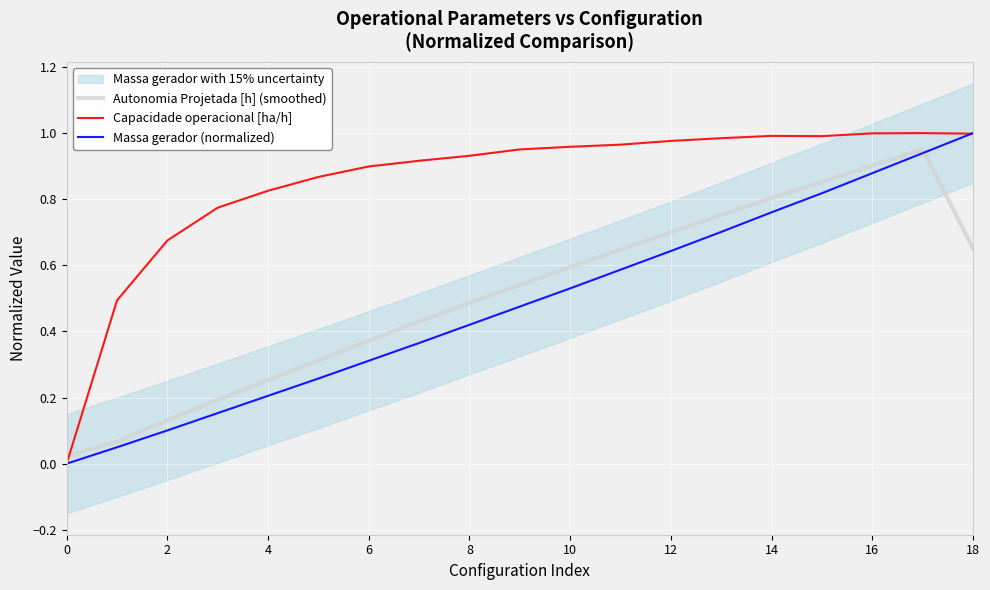

At how many categories does at least one series exceed 0?

19